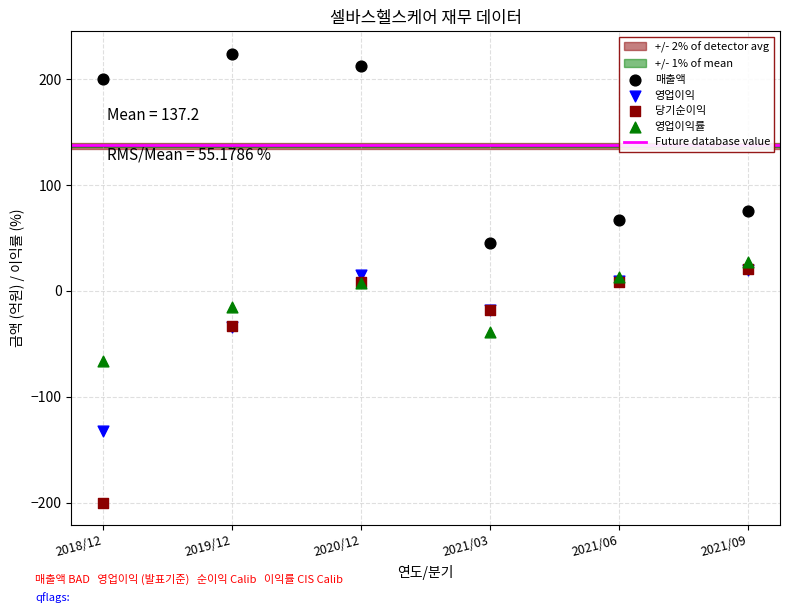

In the 영업이익 series, what Y value is closest to -56?

-34.0